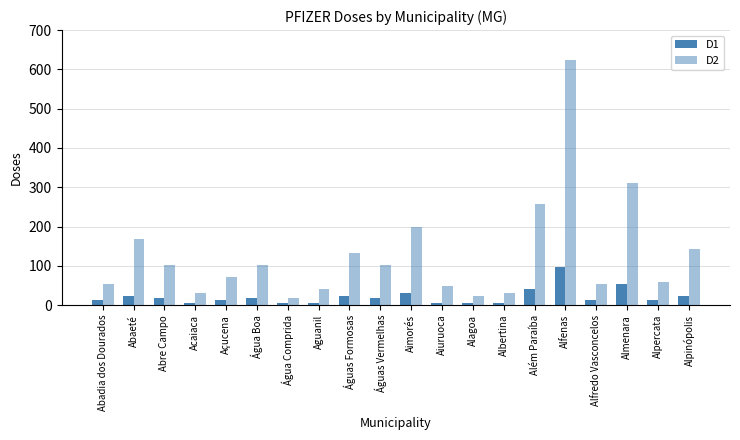

Are the bars horizontal?

No